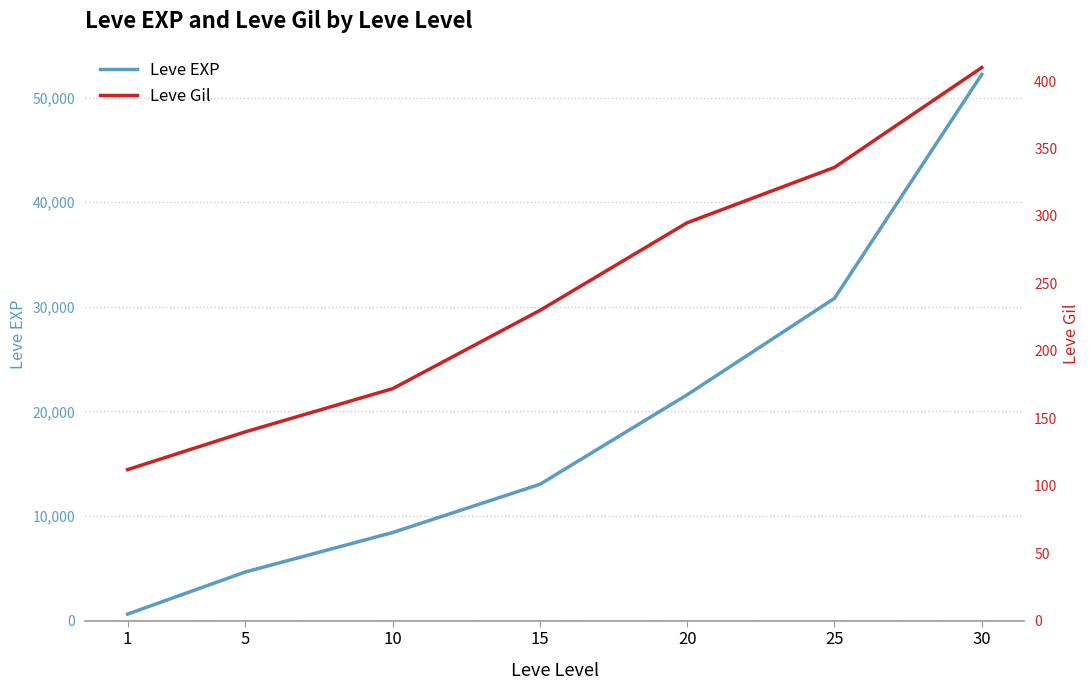

True or false: Leve Gil and Leve EXP intersect in this chart.

False